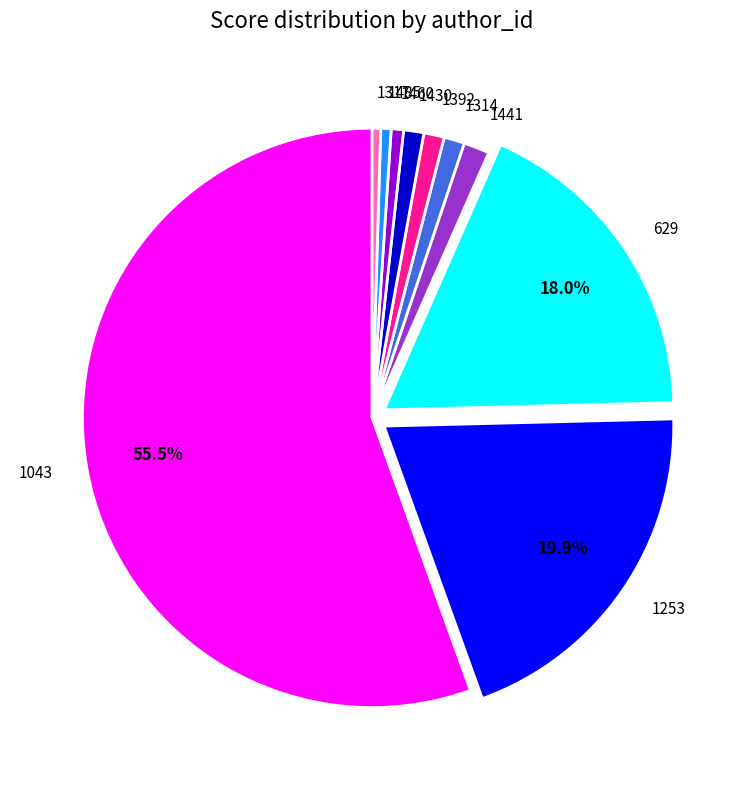

Is it true that 1317 is 0% of the pie?

True